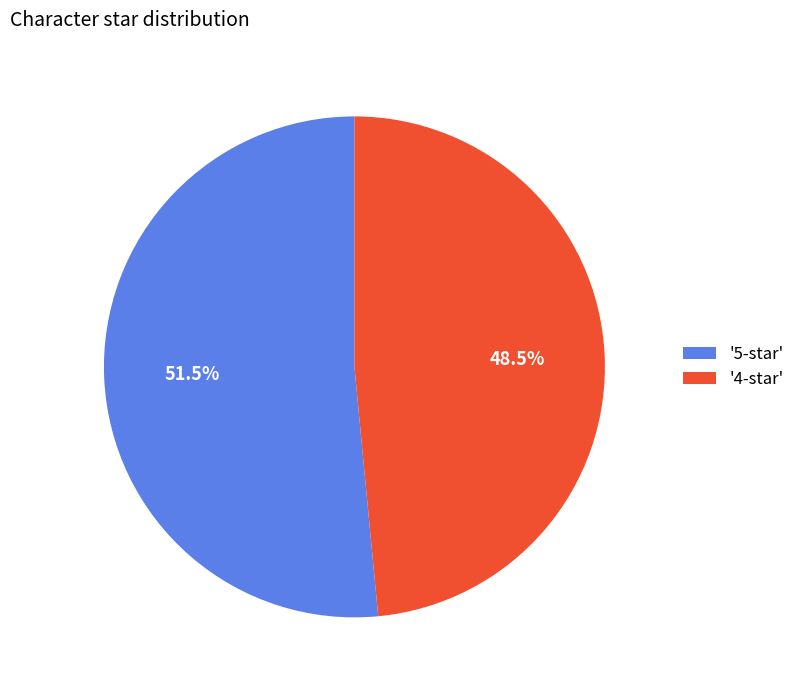

Does any single category account for the majority?

Yes